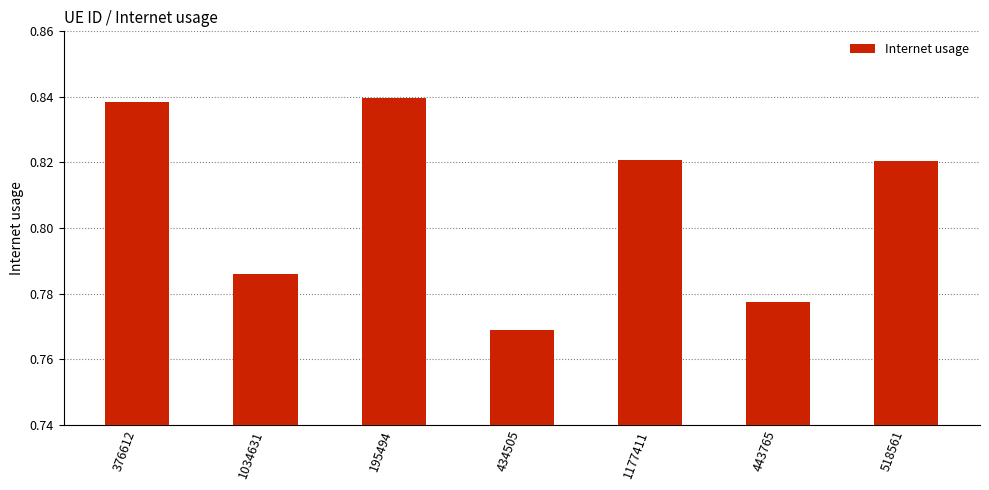

What is the label of the 6th bar from the right?

1034631